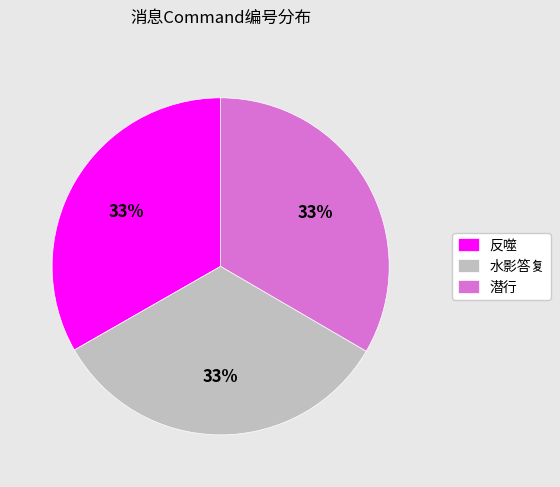

Combined, do 水影答复 and 潜行 account for over 50%?

Yes